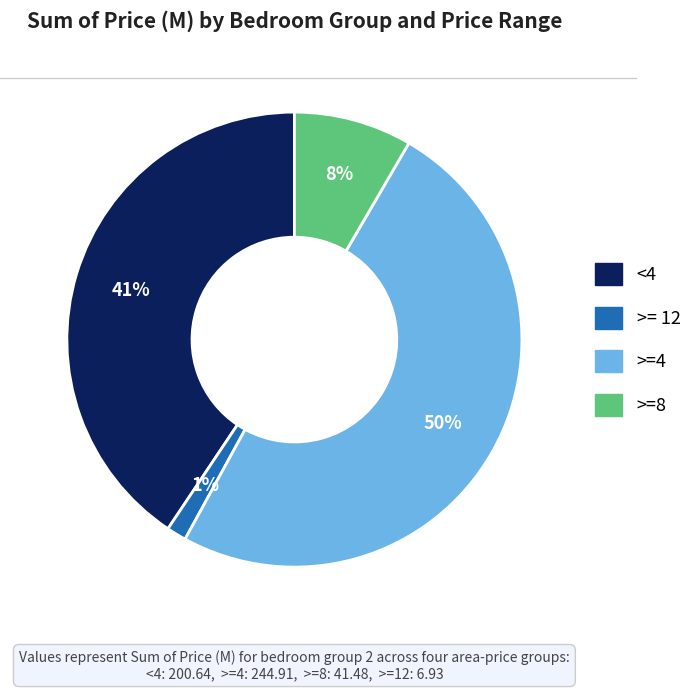

Is the sum of >=4 and <4 greater than half?

Yes